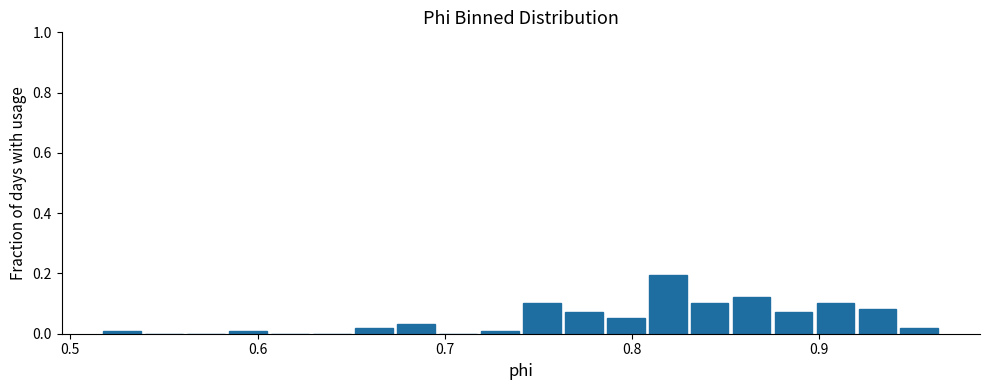

Read against the x-axis, roughly where is the centre of the tallest bar?

0.82